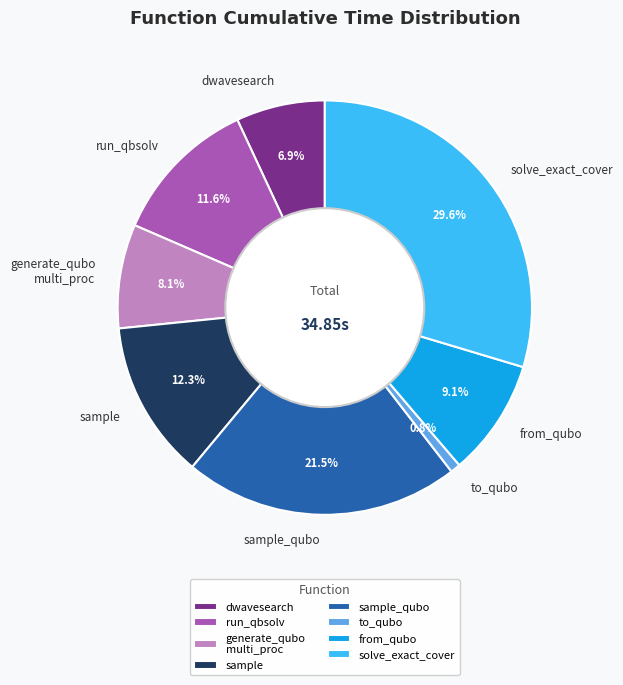

How many slices are in this pie chart?

8